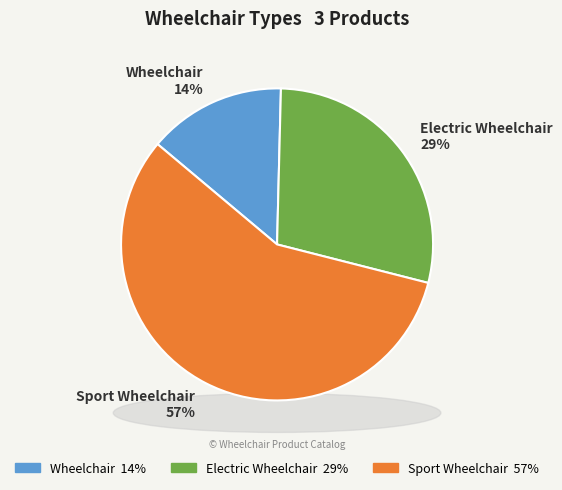

True or false: Electric Wheelchair accounts for 20% of the total.

False